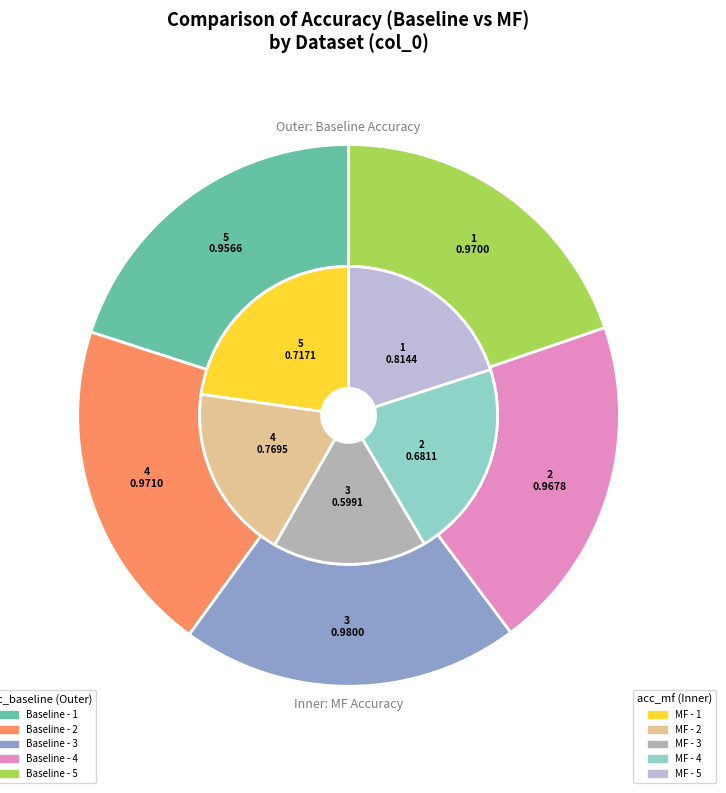

How many slices are in this pie chart?

5